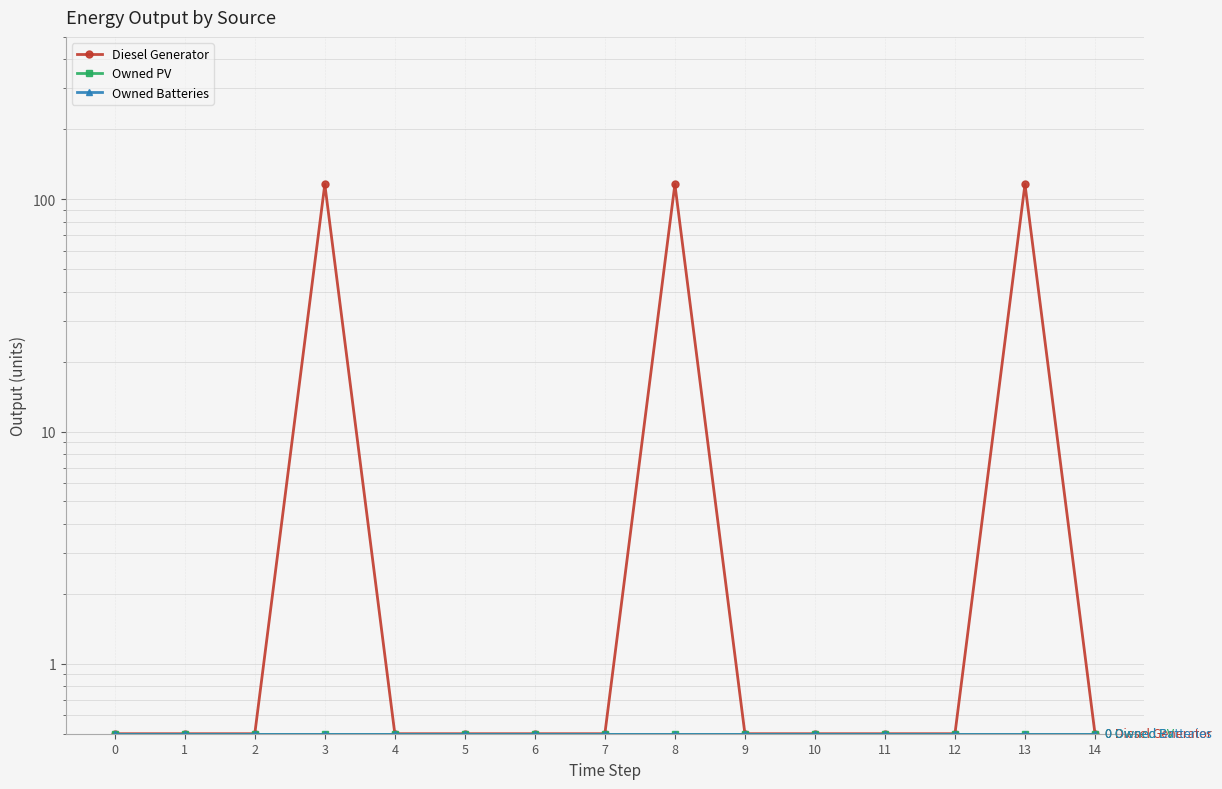

What are all the series names shown in the legend?

Diesel Generator, Owned PV, Owned Batteries